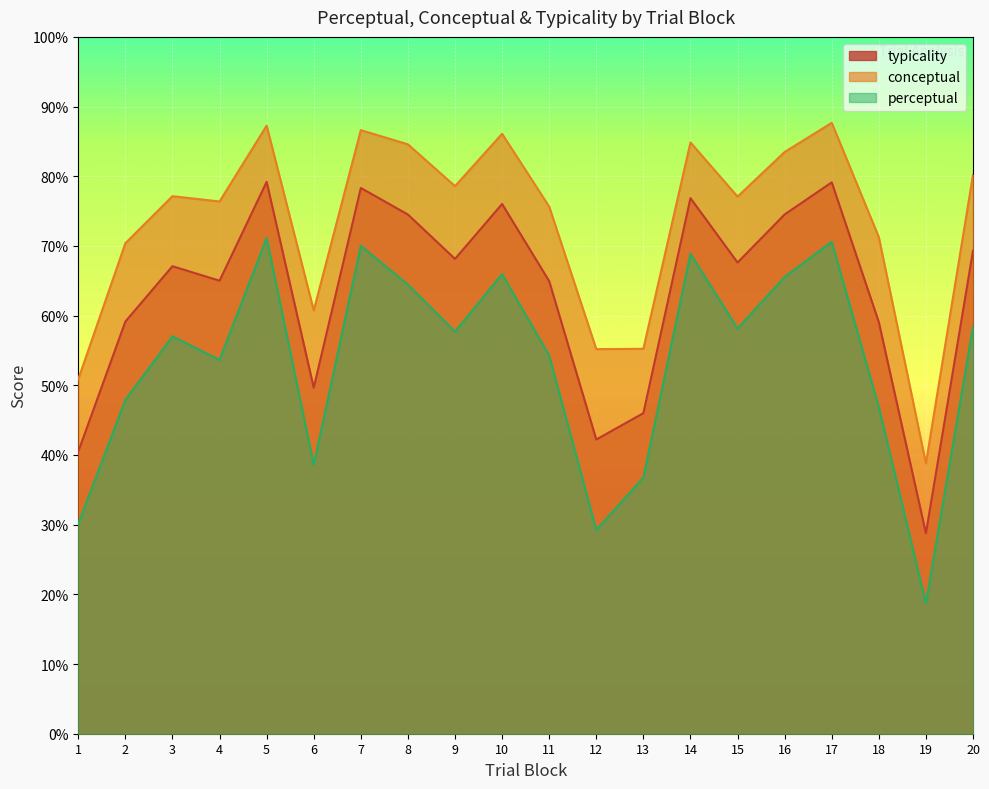

Reading left to right, transcribe all the data shown in this chart.

conceptual: 50.9	70.4	77.1	76.4	87.3	60.7	86.6	84.6	78.6	86.1	75.6	55.2	55.2	84.8	77.1	83.5	87.7	71.3	38.8	80.2
perceptual: 30.1	47.9	57.0	53.6	71.1	38.6	70.0	64.4	57.7	66.0	54.3	29.3	36.8	68.9	58.1	65.5	70.6	46.9	18.8	58.4
typicality: 40.5	59.1	67.1	65.0	79.2	49.7	78.3	74.5	68.1	76.0	65.0	42.2	46.0	76.9	67.6	74.5	79.1	59.1	28.8	69.3